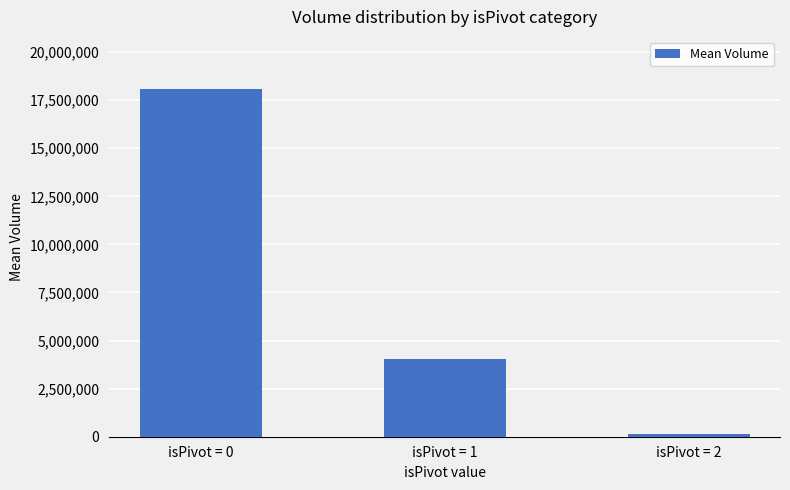

List the labels in order of value, smallest first.

isPivot = 2, isPivot = 1, isPivot = 0